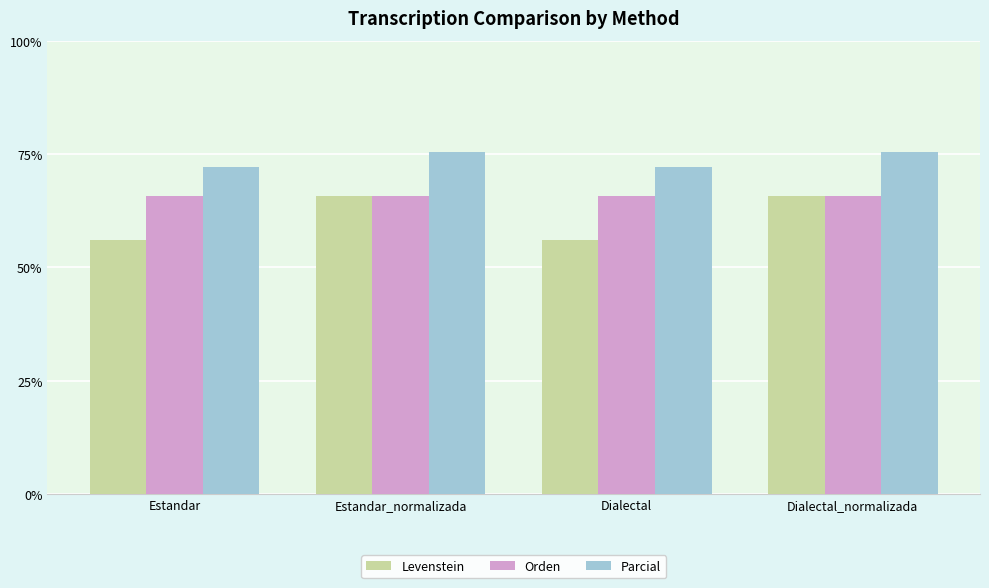

Reading right to left, what are all the values shown in this chart?

Levenstein: 65.7	56.1	65.7	56.1
Orden: 65.7	65.7	65.7	65.7
Parcial: 75.4	72.2	75.4	72.2